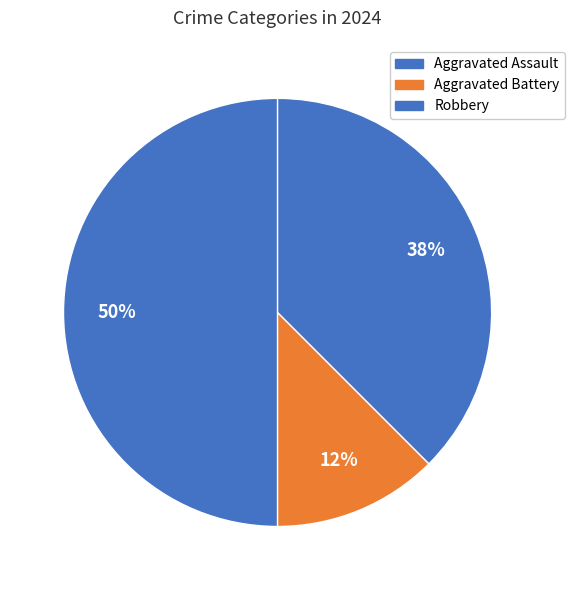

How many segments does this pie chart have?

3